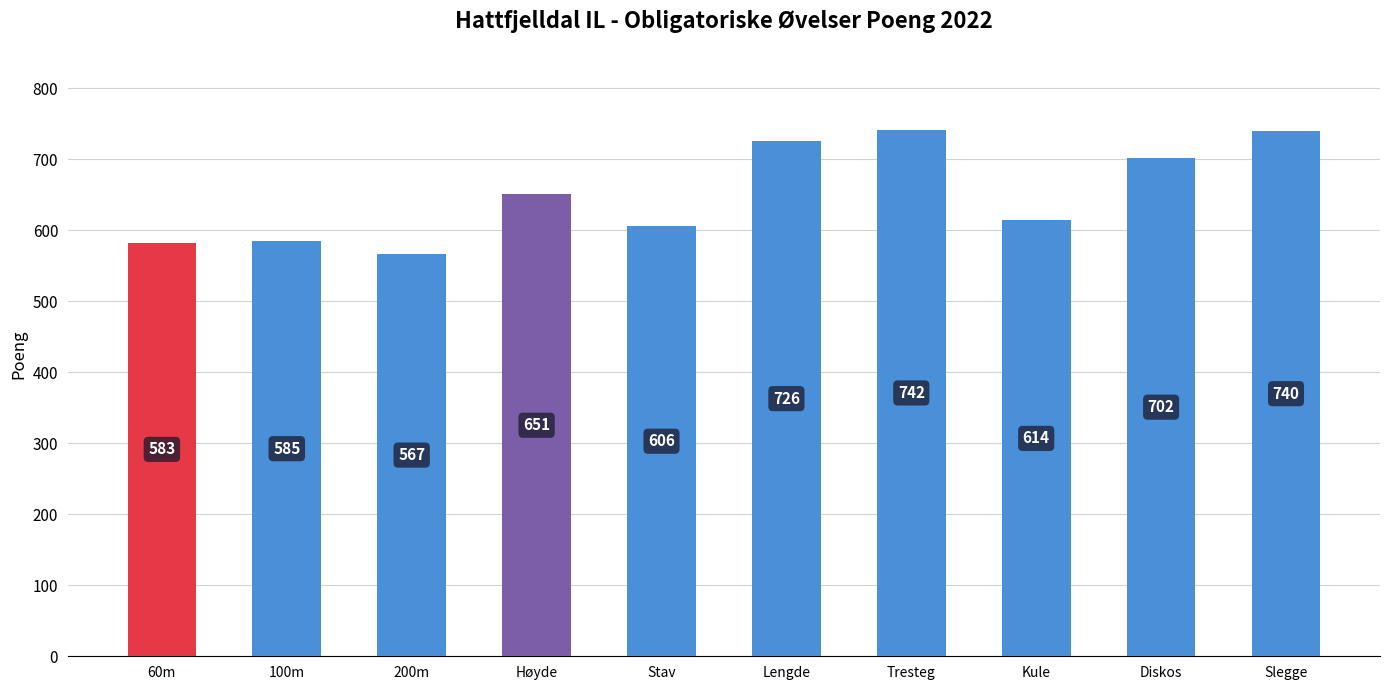

What is the label of the 8th bar from the right?

200m